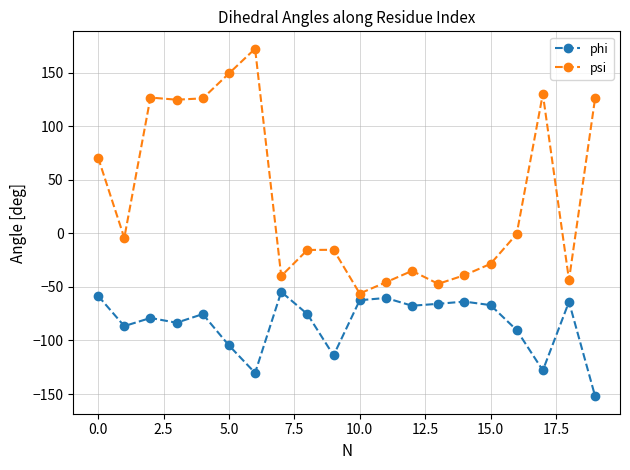

At how many categories does at least one series exceed 97?

7